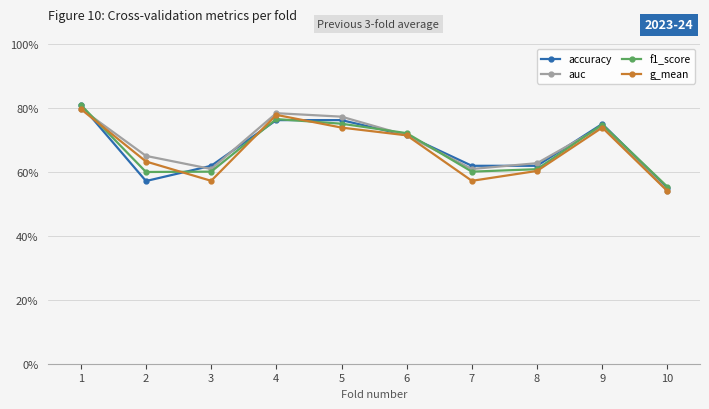

Is this an area chart (filled region under the line)?

No